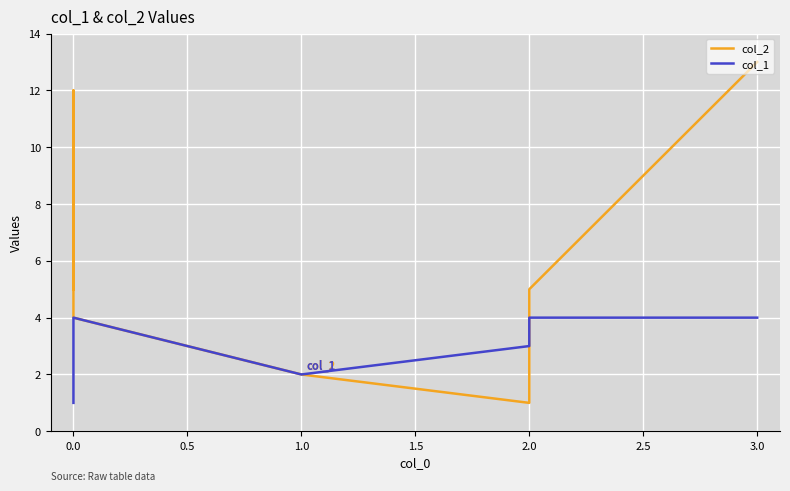

In col_1, how many points are lower than both neighbors (excluding endpoints)?

1